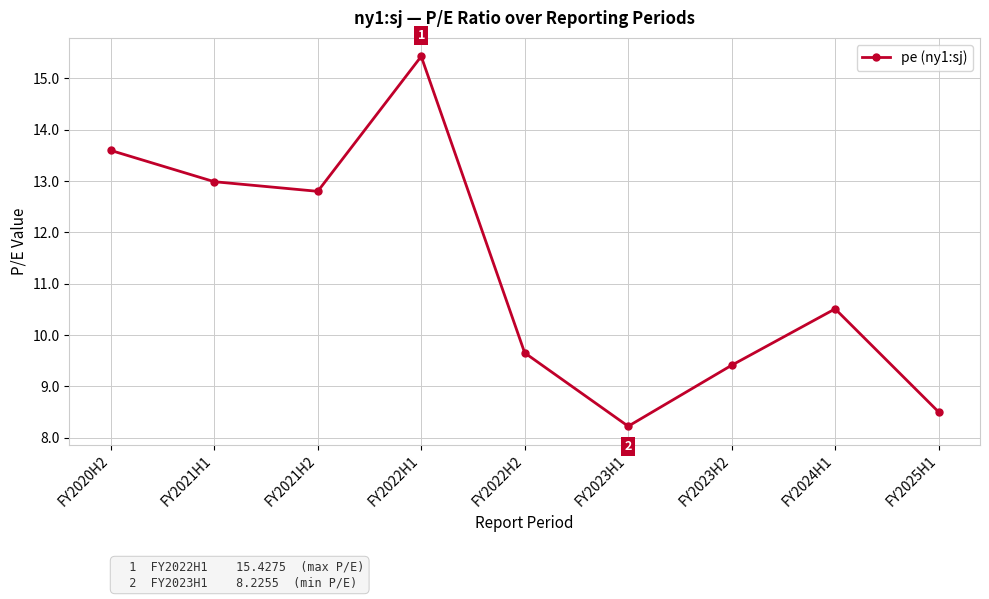

What is the sum of all values?

101.1